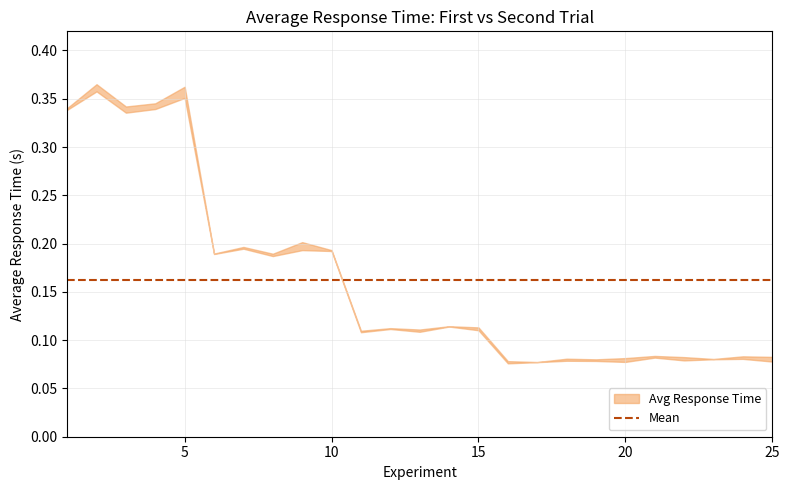

How many interior local valleys does the Average Response Time (First Trial) series have?

8